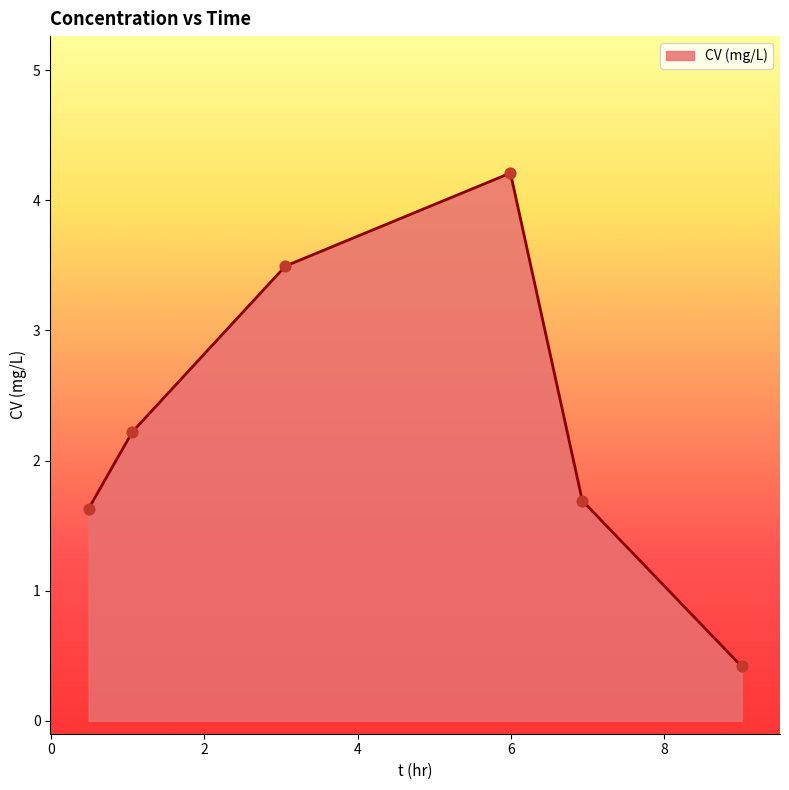

What is the greatest value displayed?

4.2